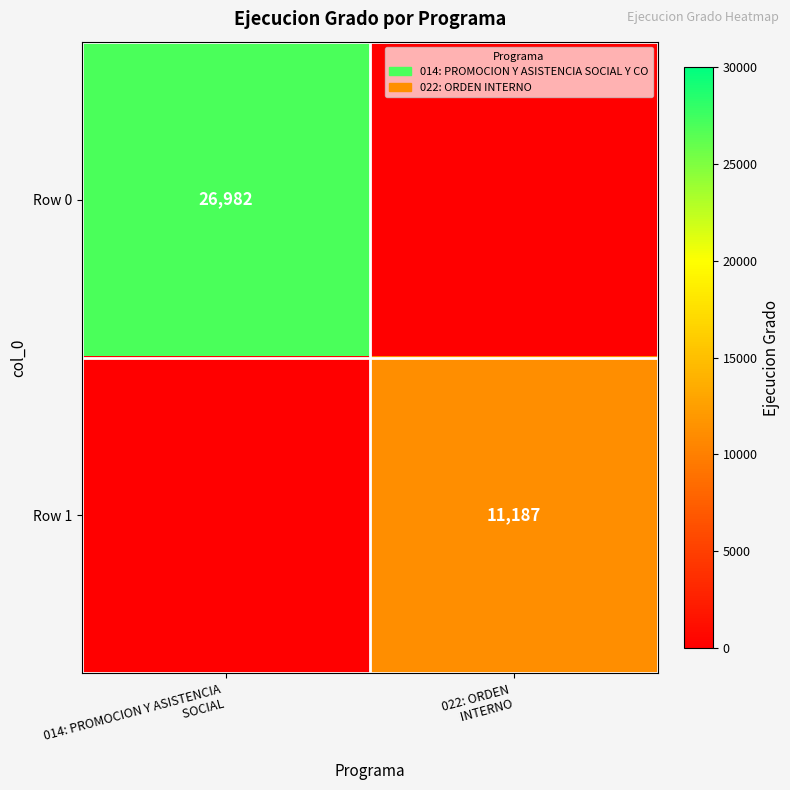

What is the highest value of the Row 1 series?

11187